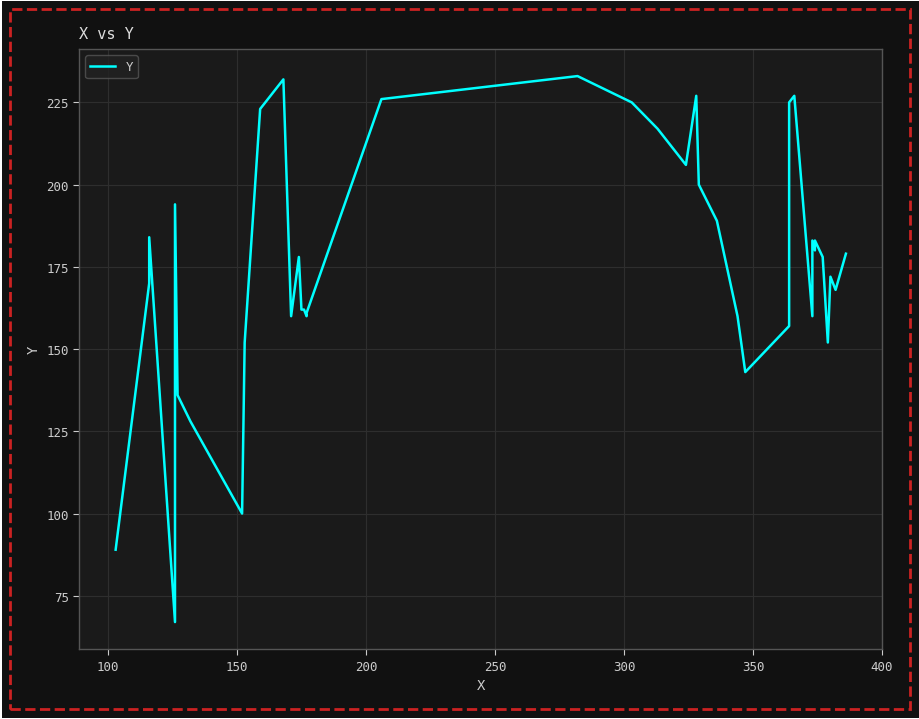

The value at 450 is 81. True or false?

False